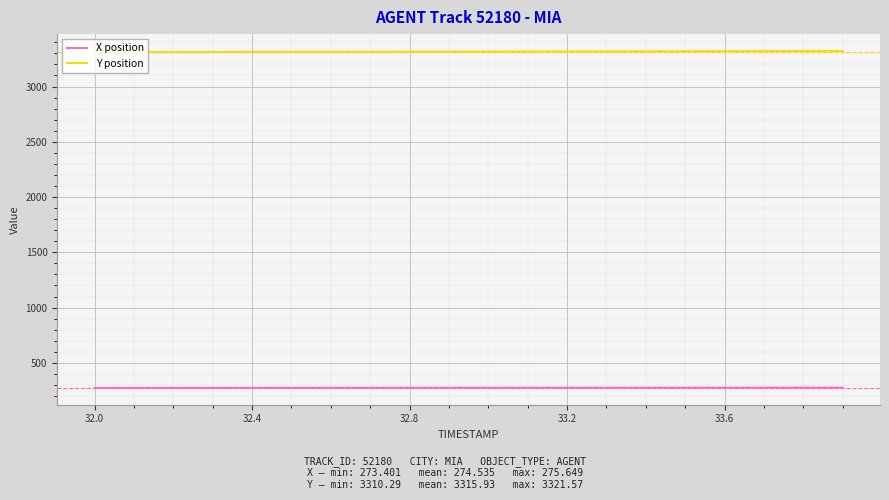

List the series in order of their peak value, highest first.

Y position, X position